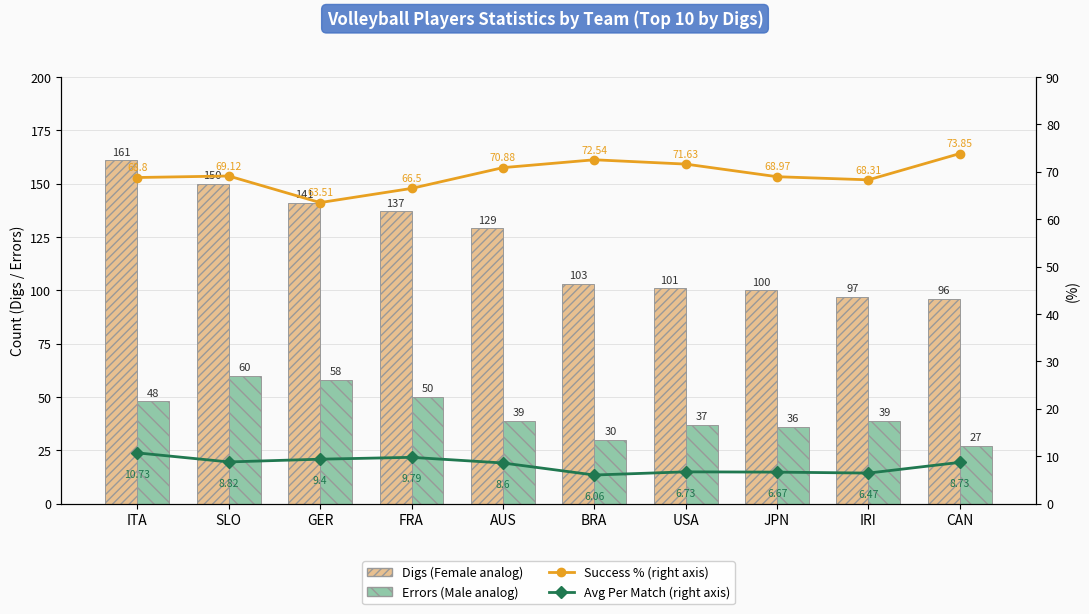

Is it true that Avg Per Match (right axis) equals 9.8 at FRA?

True